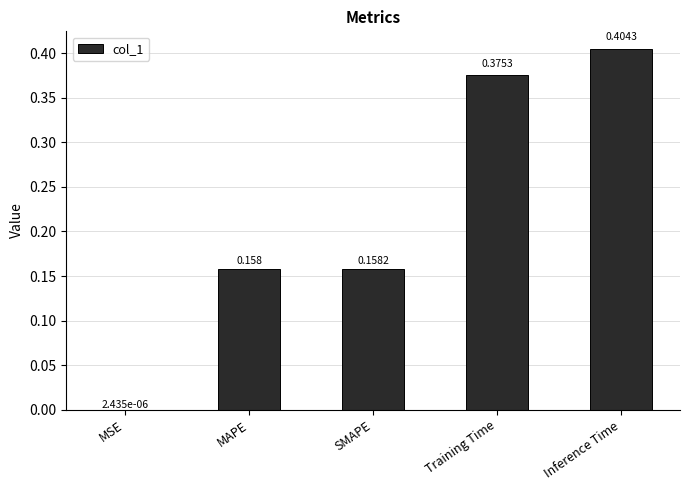

Which has a higher value, Inference Time or Training Time?

Inference Time